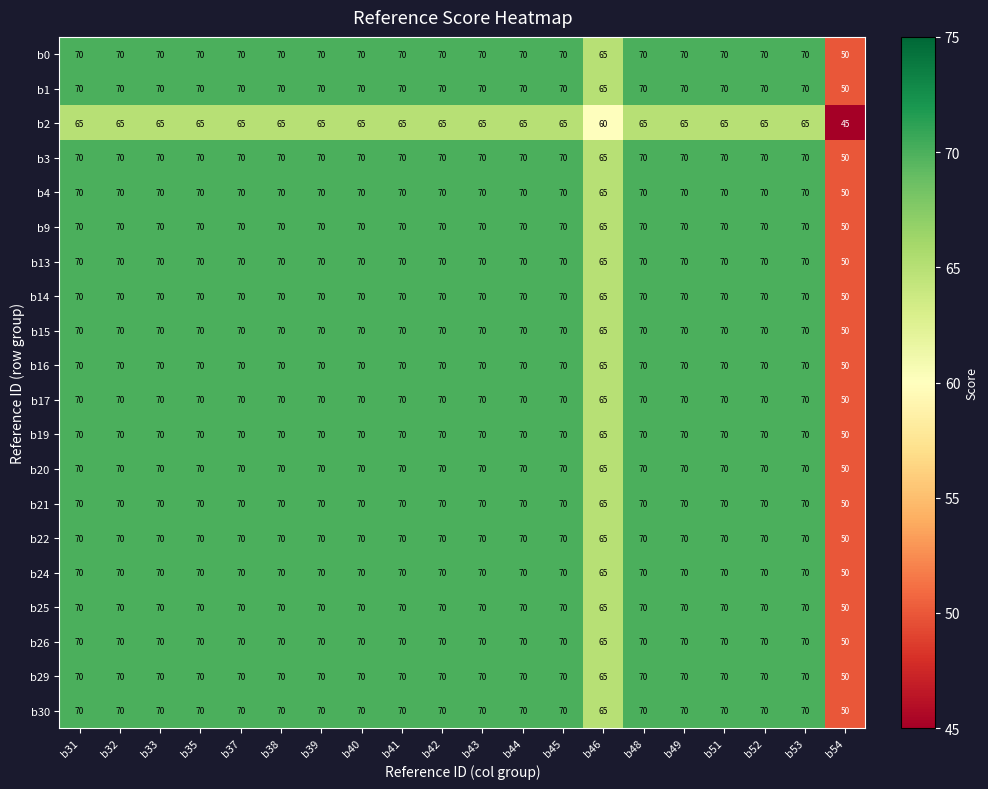

How many distinct data groups are displayed?

20